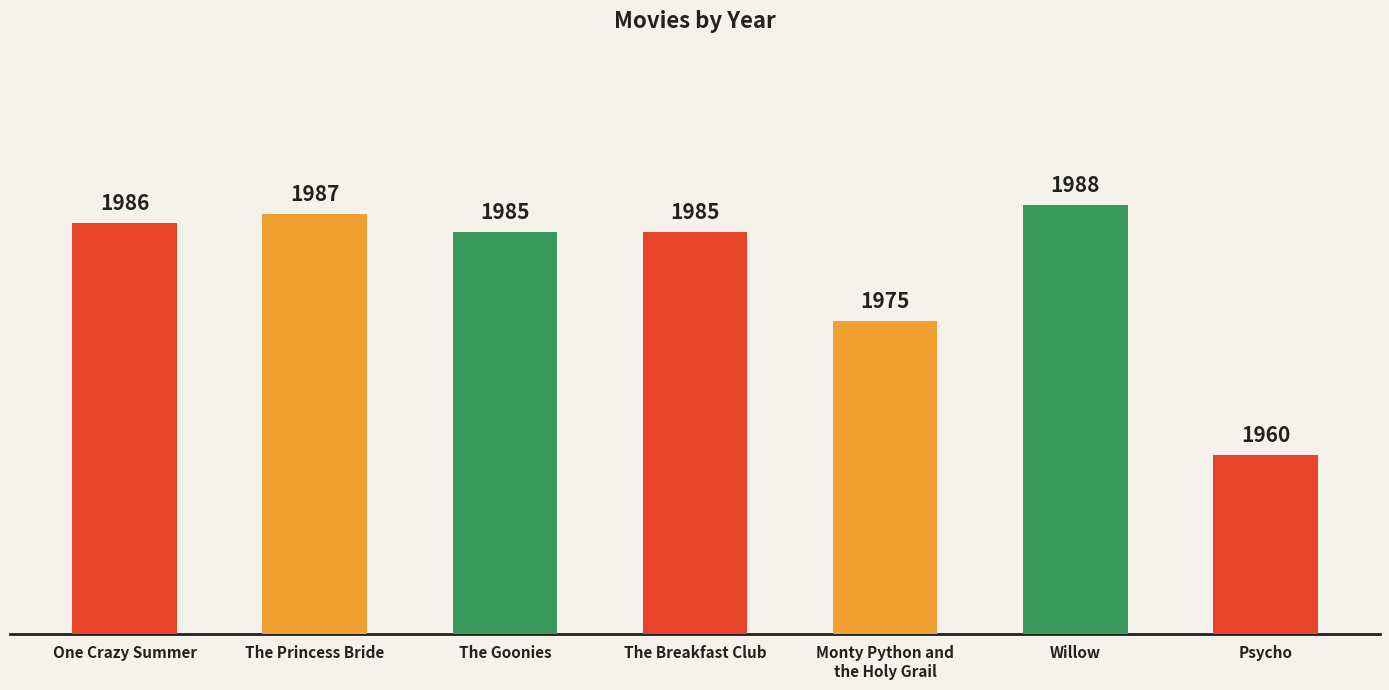

Reading left to right, list all the values displayed in this chart.

1986	1987	1985	1985	1975	1988	1960